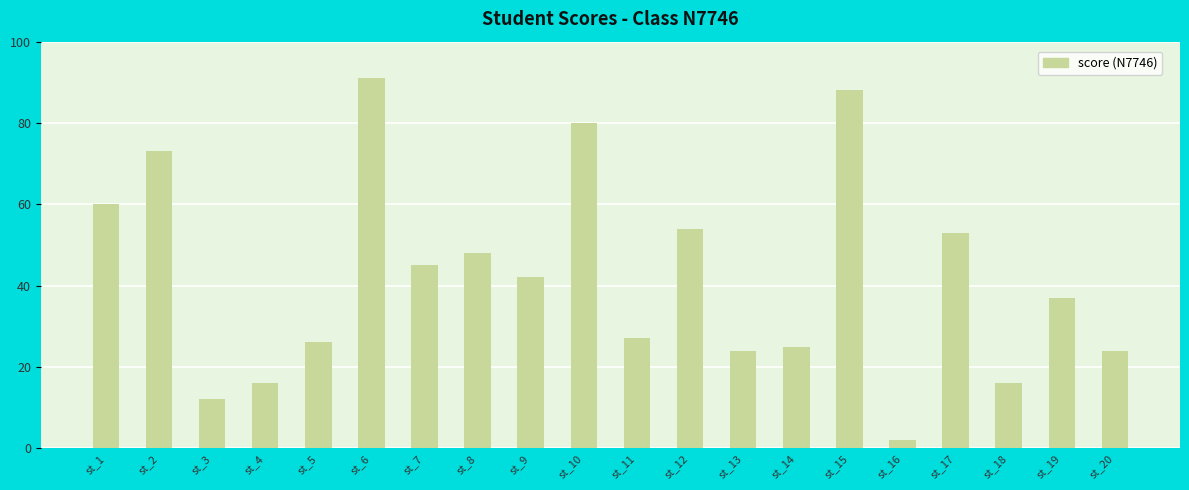

The chart shows a value of 45 at st_7. True or false?

True